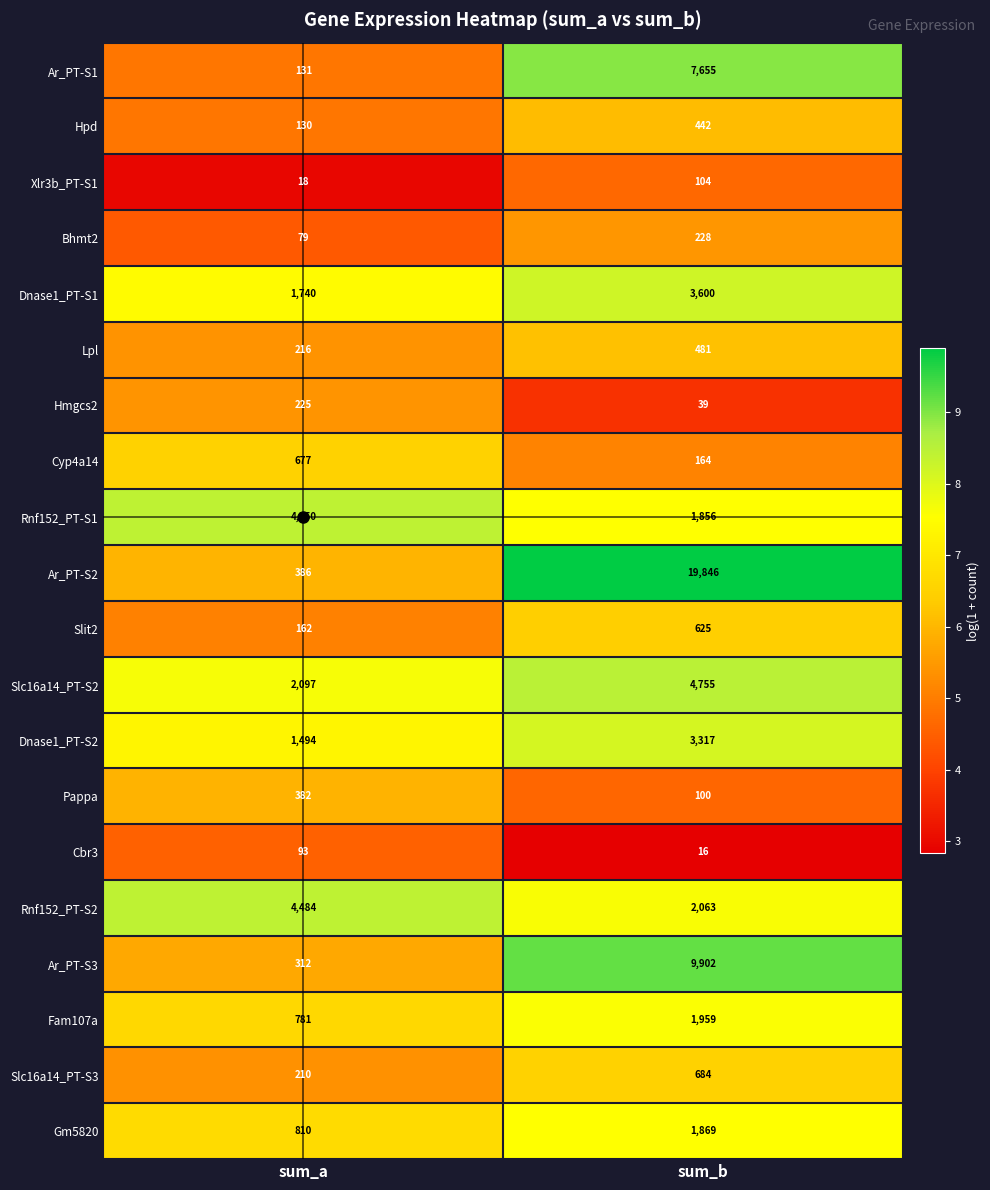

True or false: Fam107a has a value of 781 at sum_a.

True